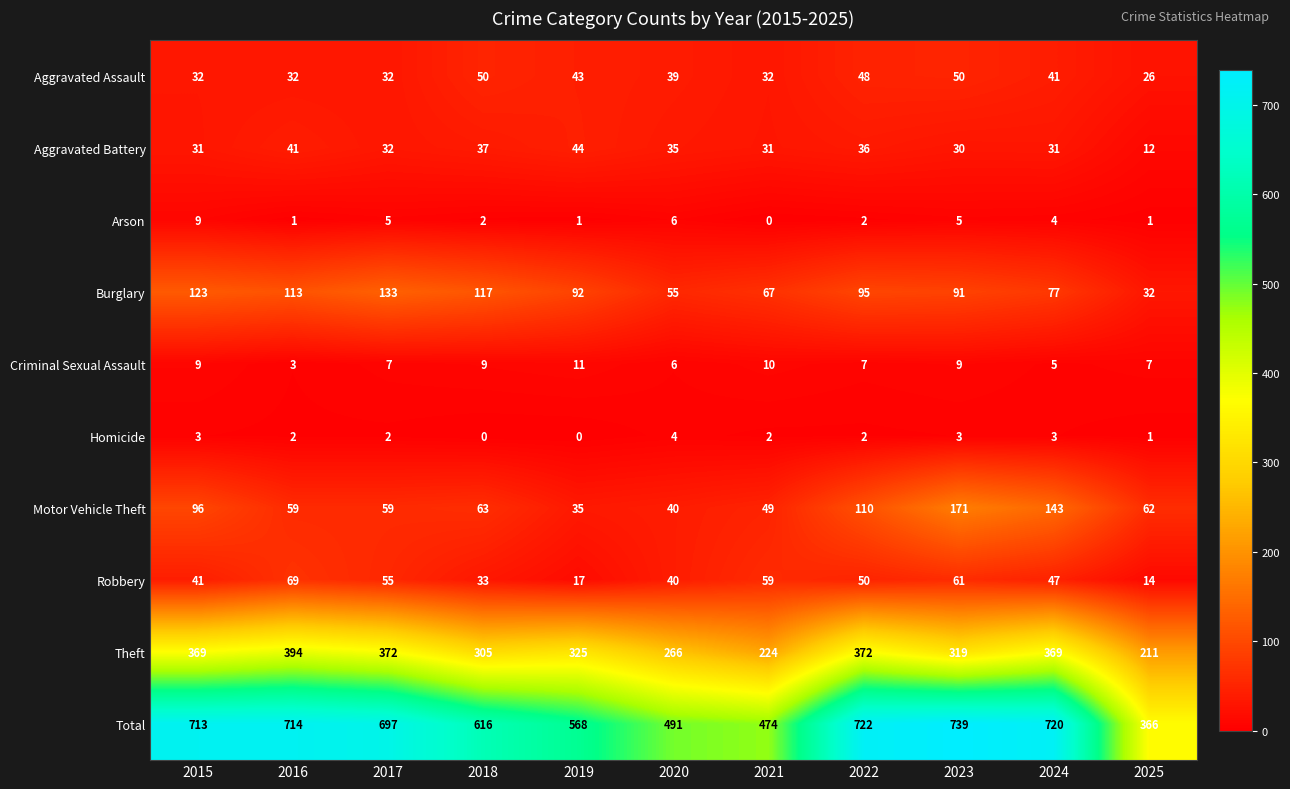

Which series has the largest total across all categories?

Total